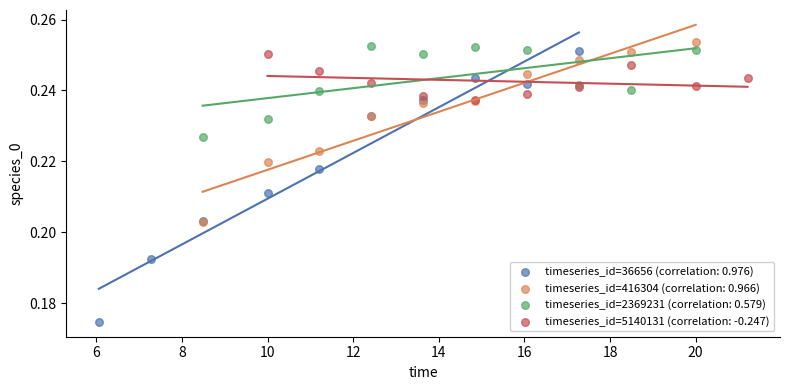

Which series contains the highest Y value?

timeseries_id=416304 (correlation: 0.966)